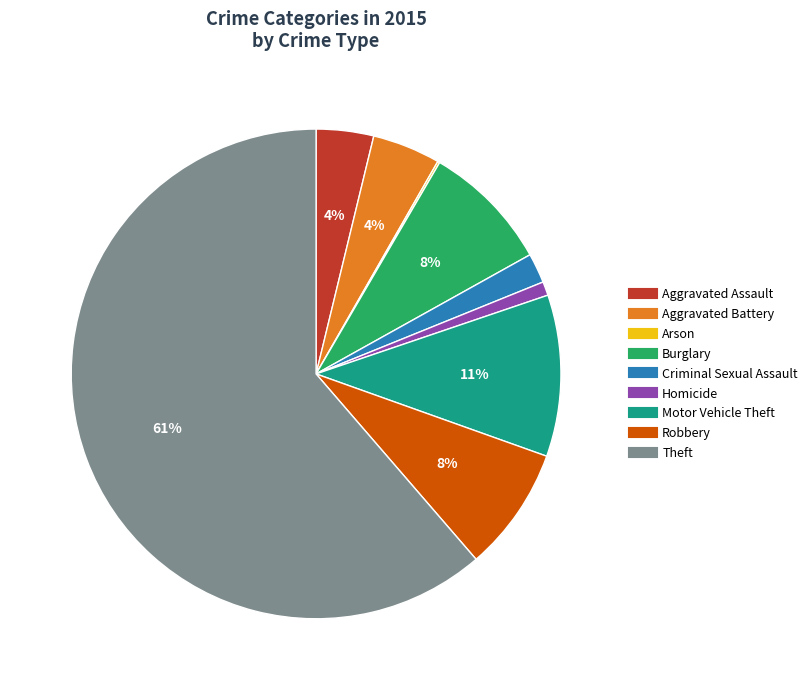

To the nearest percent, what portion does Burglary represent?

8%